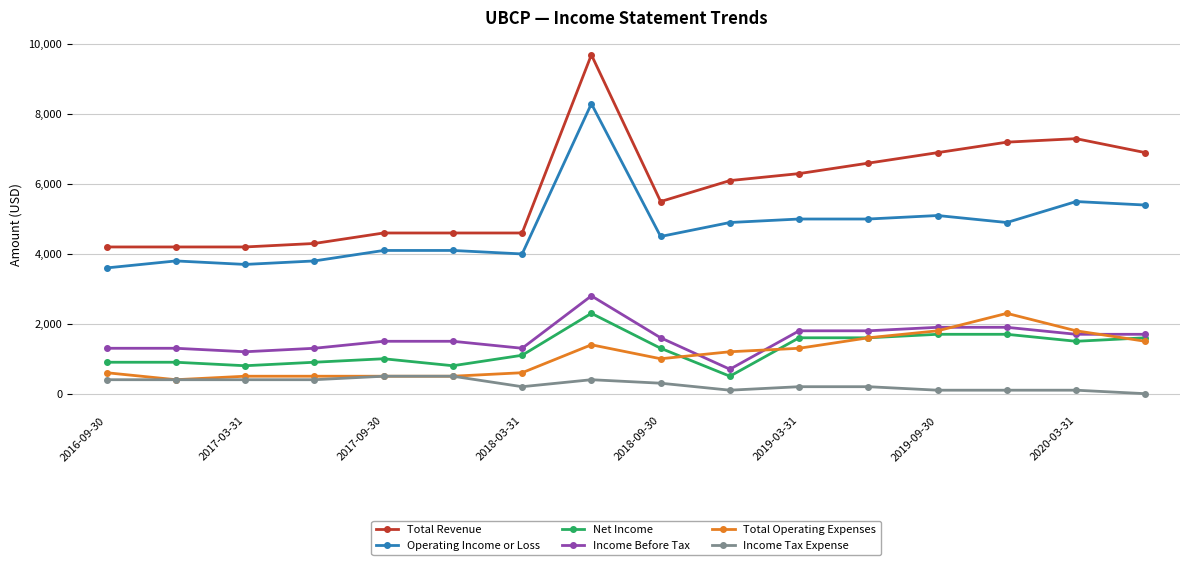

Which series has the widest spread of values?

Total Revenue